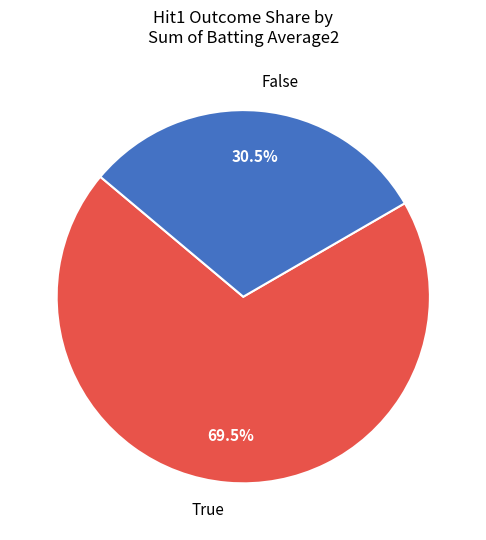

How many segments does this pie chart have?

2